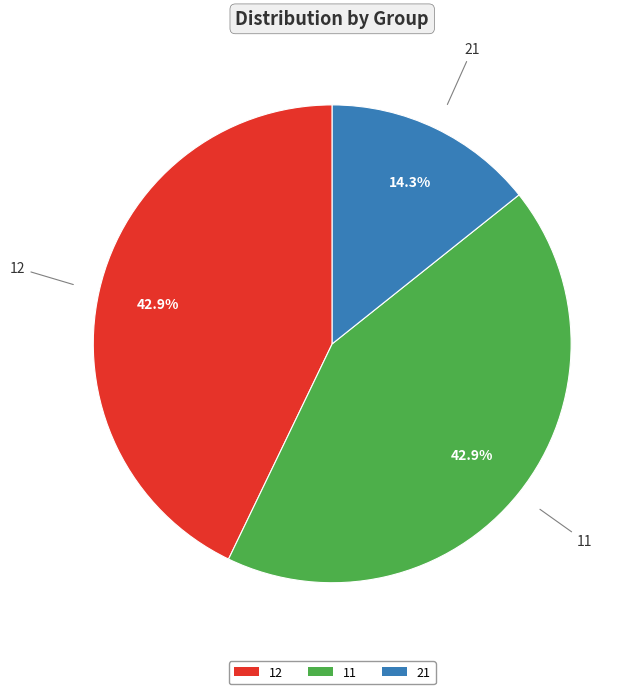

Is 11 the majority of the pie?

No